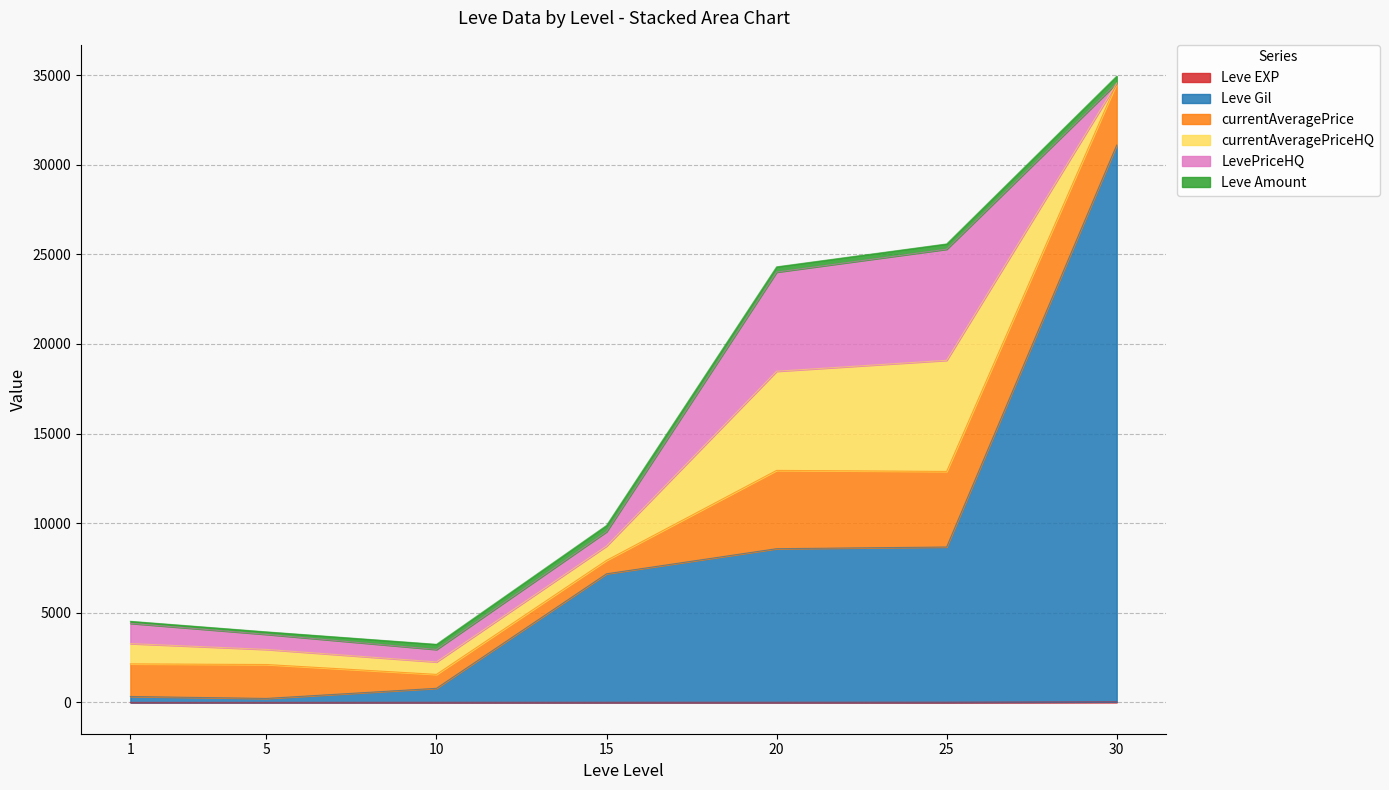

How many distinct data groups are displayed?

6